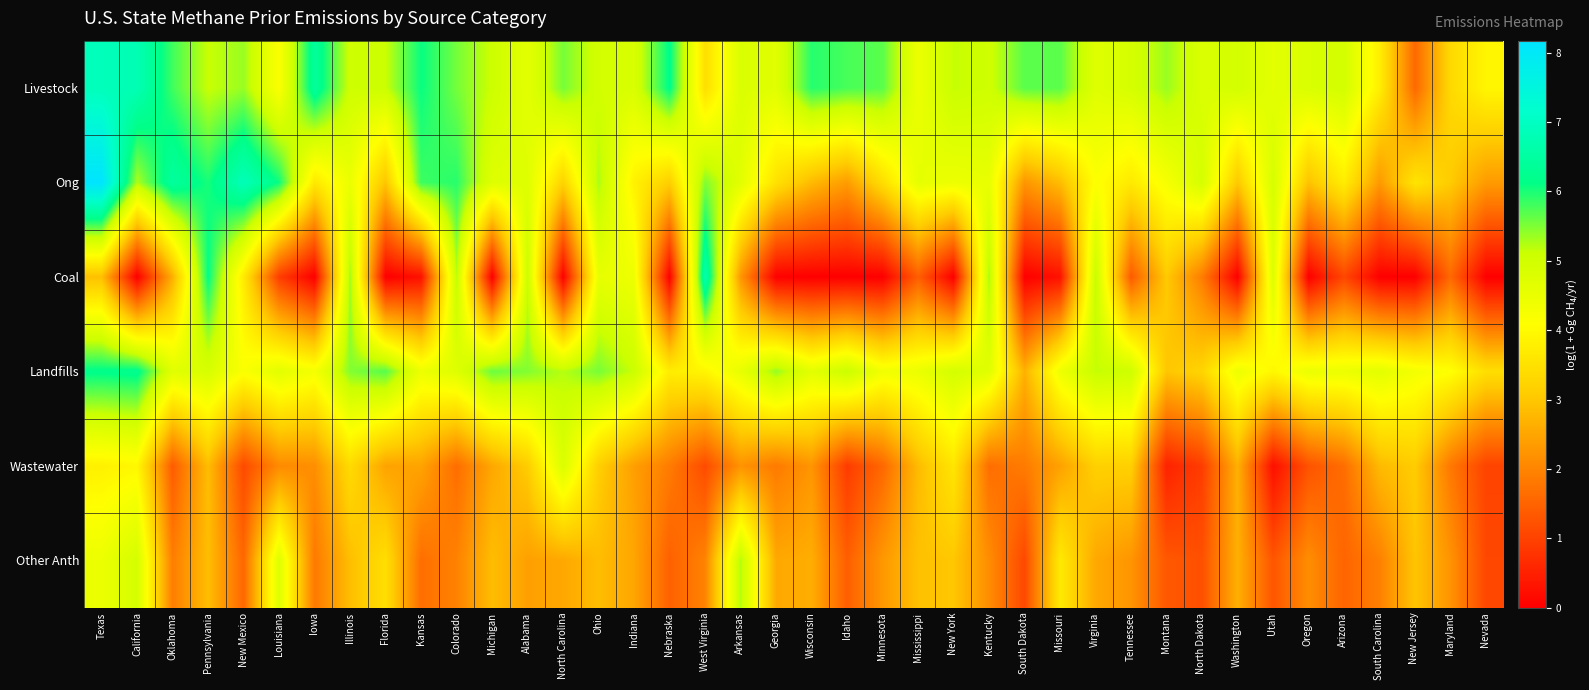

Reading left to right, extract all data points from this chart.

Livestock: Texas=6.9	California=6.8	Oklahoma=5.8	Pennsylvania=5.1	New Mexico=5.4	Louisiana=4.2	Iowa=6.4	Illinois=5.0	Florida=5.1	Kansas=6.1	Colorado=5.5	Michigan=5.1	Alabama=4.6	North Carolina=5.5	Ohio=5.0	Indiana=4.8	Nebraska=6.2	West Virginia=3.5	Arkansas=4.8	Georgia=4.7	Wisconsin=5.9	Idaho=5.8	Minnesota=5.7	Mississippi=4.5	New York=5.1	Kentucky=5.0	South Dakota=5.7	Missouri=5.7	Virginia=4.7	Tennessee=4.9	Montana=5.4	North Dakota=4.8	Washington=5.0	Utah=4.6	Oregon=4.8	Arizona=5.0	South Carolina=3.8	New Jersey=1.6	Maryland=3.3	Nevada=3.9
Ong: Texas=8.2	California=5.3	Oklahoma=6.5	Pennsylvania=6.0	New Mexico=6.9	Louisiana=6.1	Iowa=3.6	Illinois=4.5	Florida=3.0	Kansas=5.8	Colorado=5.9	Michigan=4.7	Alabama=4.7	North Carolina=3.2	Ohio=5.3	Indiana=3.8	Nebraska=3.1	West Virginia=5.5	Arkansas=4.7	Georgia=3.5	Wisconsin=2.8	Idaho=2.4	Minnesota=3.4	Mississippi=4.6	New York=4.4	Kentucky=4.5	South Dakota=2.3	Missouri=2.8	Virginia=4.1	Tennessee=3.7	Montana=4.3	North Dakota=4.9	Washington=3.0	Utah=4.9	Oregon=2.9	Arizona=3.7	South Carolina=2.3	New Jersey=3.6	Maryland=3.1	Nevada=2.3
Coal: Texas=2.9	California=0.0	Oklahoma=2.6	Pennsylvania=6.1	New Mexico=3.7	Louisiana=0.9	Iowa=0.0	Illinois=5.3	Florida=0.0	Kansas=0.3	Colorado=5.2	Michigan=0.0	Alabama=5.1	North Carolina=0.0	Ohio=4.6	Indiana=4.4	Nebraska=0.0	West Virginia=6.7	Arkansas=2.3	Georgia=0.0	Wisconsin=0.0	Idaho=0.0	Minnesota=0.0	Mississippi=1.4	New York=0.0	Kentucky=5.3	South Dakota=0.0	Missouri=0.3	Virginia=5.2	Tennessee=1.4	Montana=3.0	North Dakota=1.9	Washington=0.0	Utah=4.8	Oregon=0.0	Arizona=1.1	South Carolina=0.0	New Jersey=0.0	Maryland=1.6	Nevada=0.0
Landfills: Texas=6.2	California=6.2	Oklahoma=4.7	Pennsylvania=4.9	New Mexico=4.2	Louisiana=4.7	Iowa=4.3	Illinois=5.5	Florida=5.7	Kansas=4.4	Colorado=4.7	Michigan=5.6	Alabama=5.5	North Carolina=5.2	Ohio=5.5	Indiana=5.1	Nebraska=3.7	West Virginia=3.9	Arkansas=4.5	Georgia=5.4	Wisconsin=4.6	Idaho=5.1	Minnesota=4.3	Mississippi=4.5	New York=4.9	Kentucky=4.7	South Dakota=2.7	Missouri=4.4	Virginia=5.1	Tennessee=5.1	Montana=3.0	North Dakota=3.2	Washington=4.4	Utah=3.9	Oregon=4.5	Arizona=4.5	South Carolina=4.6	New Jersey=4.3	Maryland=4.1	Nevada=3.4
Wastewater: Texas=3.8	California=3.9	Oklahoma=1.4	Pennsylvania=2.8	New Mexico=1.1	Louisiana=2.1	Iowa=2.1	Illinois=3.4	Florida=2.5	Kansas=2.5	Colorado=1.7	Michigan=2.5	Alabama=3.1	North Carolina=4.8	Ohio=3.1	Indiana=2.4	Nebraska=1.9	West Virginia=1.1	Arkansas=2.2	Georgia=1.8	Wisconsin=2.3	Idaho=0.9	Minnesota=1.6	Mississippi=2.8	New York=3.6	Kentucky=1.7	South Dakota=1.9	Missouri=2.4	Virginia=3.2	Tennessee=3.2	Montana=0.5	North Dakota=0.9	Washington=2.7	Utah=0.2	Oregon=1.2	Arizona=1.7	South Carolina=2.8	New Jersey=3.1	Maryland=1.8	Nevada=1.0
Other Anth: Texas=4.5	California=4.9	Oklahoma=1.9	Pennsylvania=2.9	New Mexico=1.6	Louisiana=4.7	Iowa=1.8	Illinois=2.9	Florida=3.4	Kansas=1.7	Colorado=2.0	Michigan=2.9	Alabama=2.4	North Carolina=2.5	Ohio=2.8	Indiana=2.5	Nebraska=1.5	West Virginia=2.0	Arkansas=5.2	Georgia=2.5	Wisconsin=2.6	Idaho=1.4	Minnesota=2.3	Mississippi=2.9	New York=3.0	Kentucky=2.1	South Dakota=1.1	Missouri=3.7	Virginia=2.5	Tennessee=2.2	Montana=1.3	North Dakota=1.2	Washington=2.7	Utah=1.3	Oregon=2.1	Arizona=1.5	South Carolina=1.9	New Jersey=3.0	Maryland=2.2	Nevada=1.1